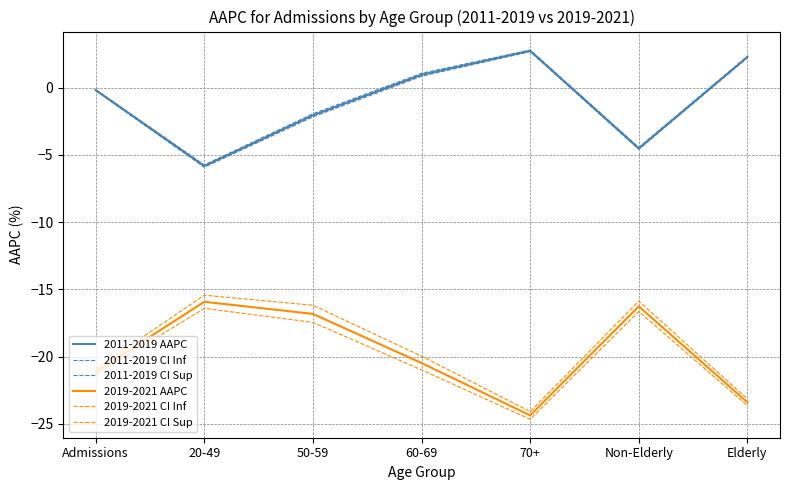

What is the average value of the 2019-2021 CI Inf series?

-20.2